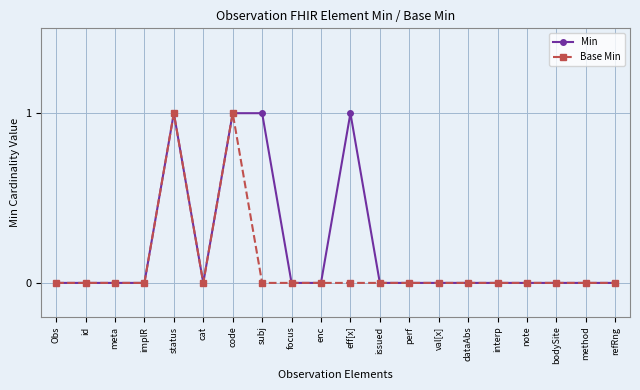

What is the sum of all Min values?

4